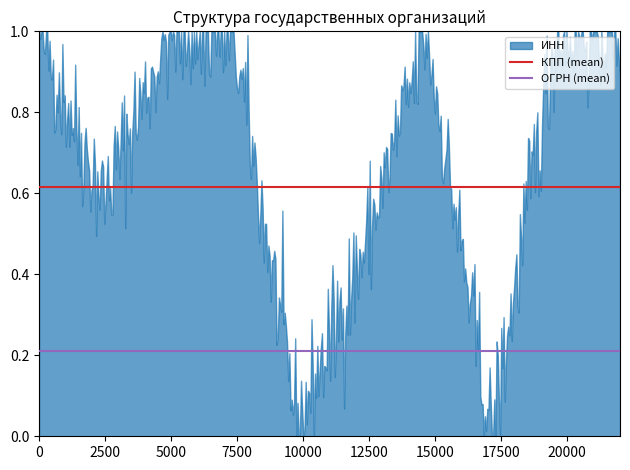

What is the highest value of the ОГРН (mean) series?

0.2